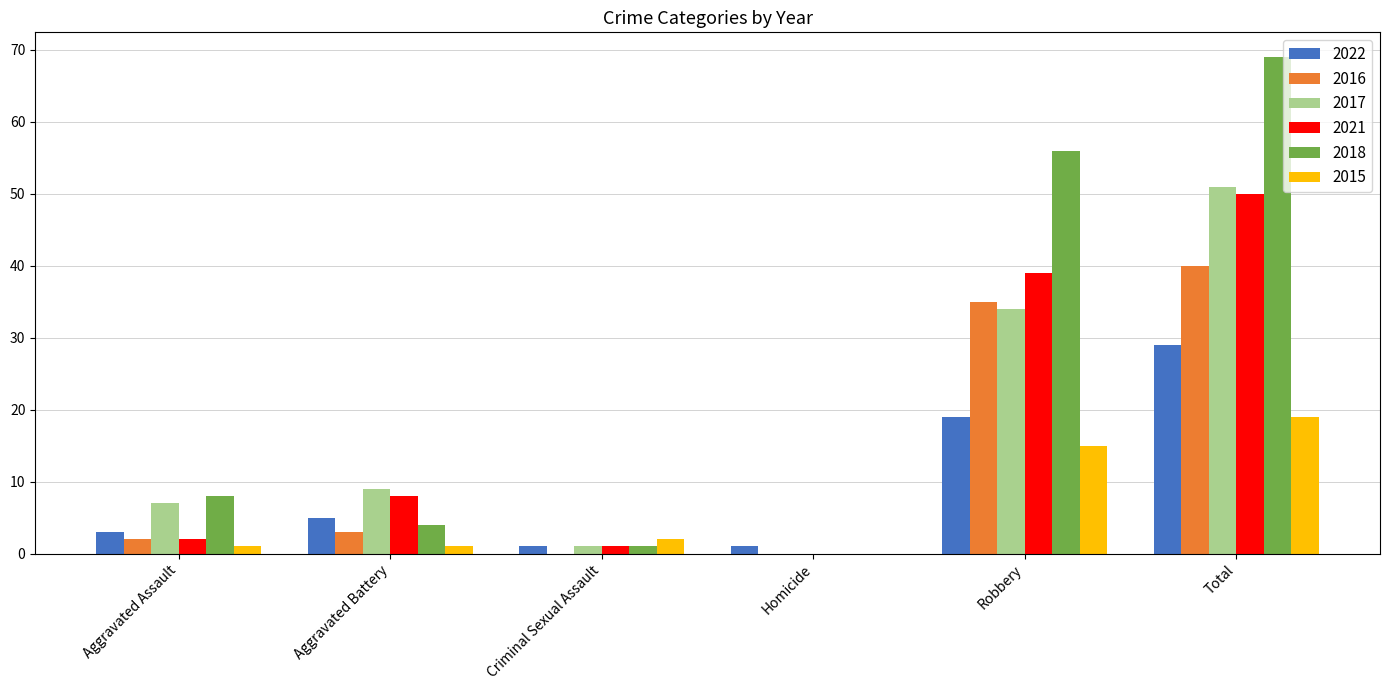

Is it true that 2016 equals 35 at Robbery?

True